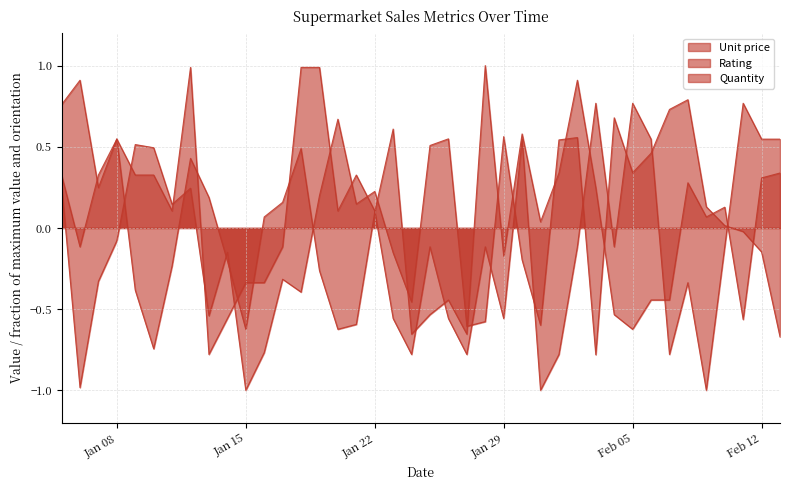

Does the chart have visible grid lines?

Yes